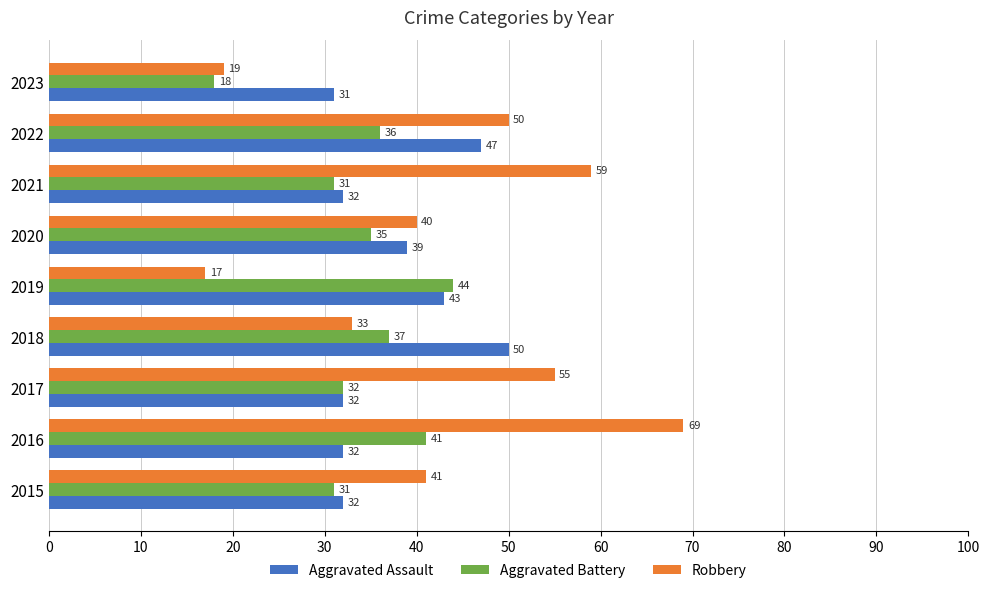

Rank the series at 2015 from lowest to highest value.

Aggravated Battery, Aggravated Assault, Robbery